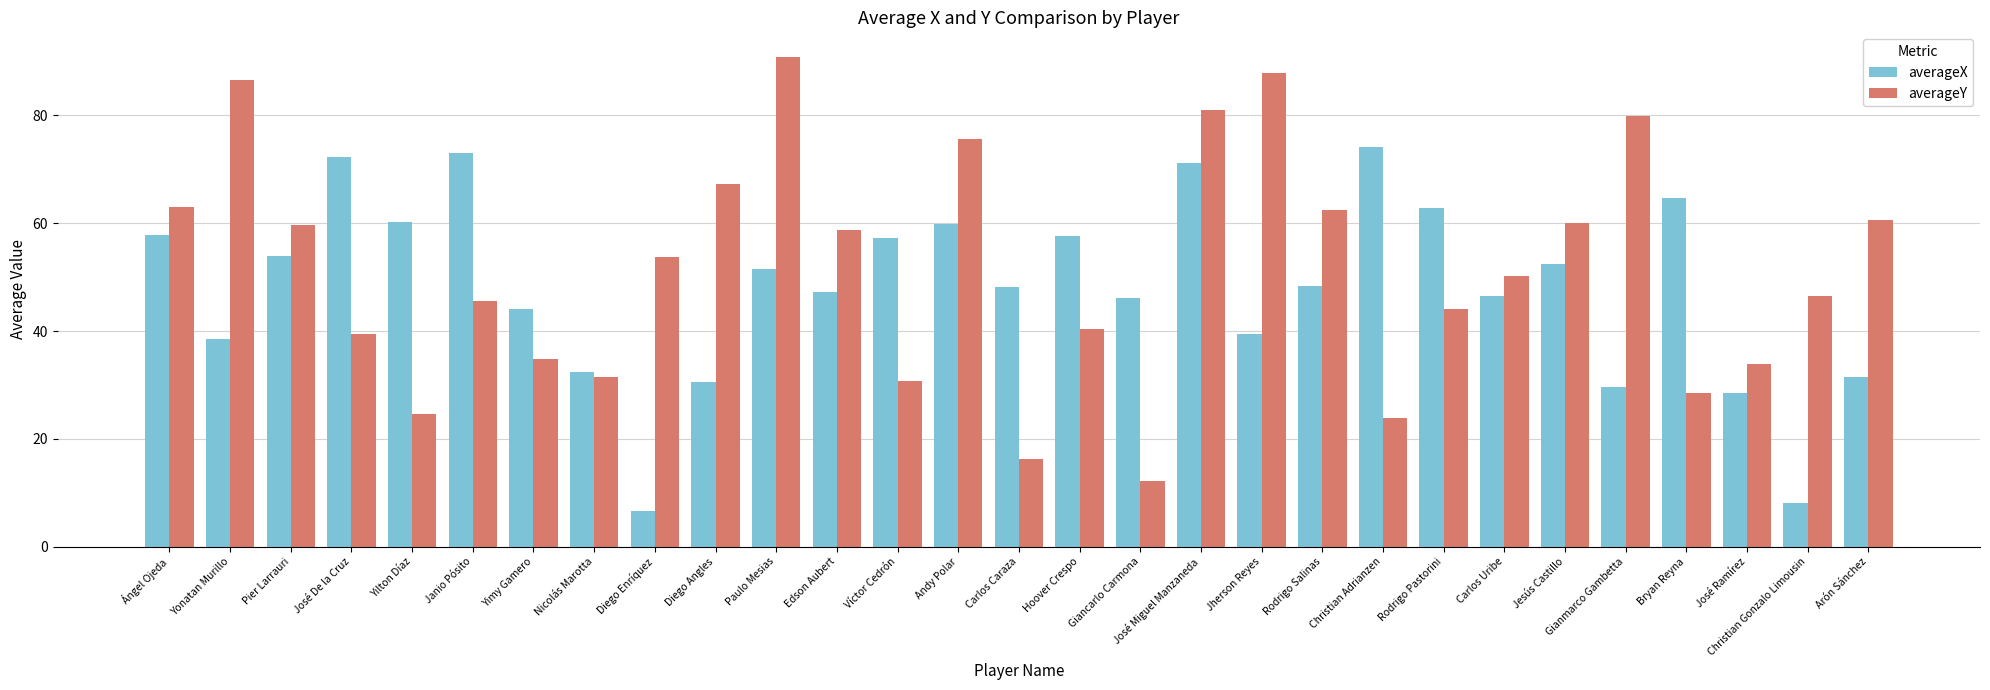

What is the maximum value for averageX?

74.2